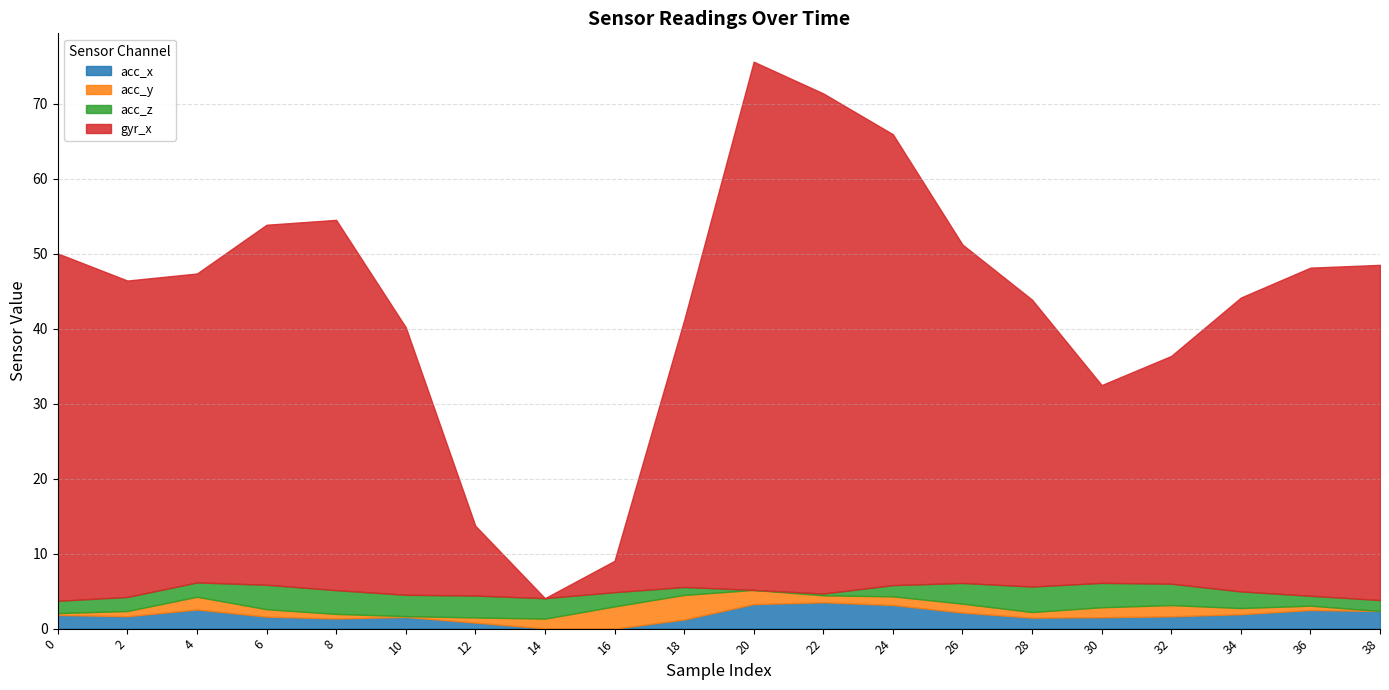

The value of acc_x at 6 is 1.6. True or false?

True